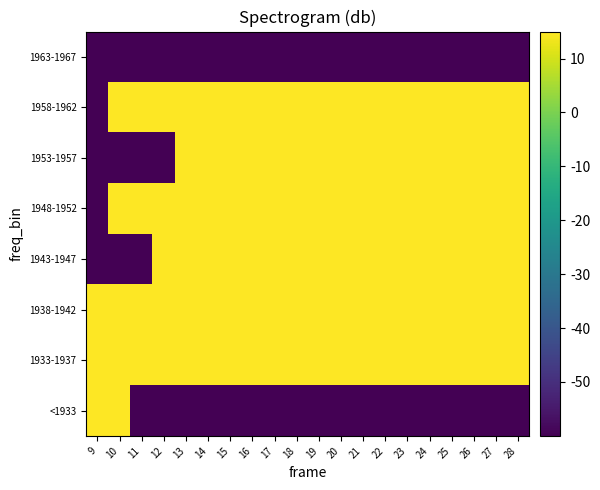

Reading left to right, extract all data points from this chart.

<1933: 9=38.1	10=39.9	11=-60.0	12=-60.0	13=-60.0	14=-60.0	15=-60.0	16=-60.0	17=-60.0	18=-60.0	19=-60.0	20=-60.0	21=-60.0	22=-60.0	23=-60.0	24=-60.0	25=-60.0	26=-60.0	27=-60.0	28=-60.0
1933-1937: 9=41.1	10=43.2	11=45.1	12=46.3	13=47.2	14=47.7	15=48.0	16=48.1	17=48.2	18=48.2	19=48.3	20=48.4	21=48.4	22=48.5	23=48.5	24=48.5	25=48.6	26=48.7	27=48.7	28=48.8
1938-1942: 9=39.5	10=46.9	11=49.2	12=50.2	13=50.8	14=51.1	15=51.4	16=51.5	17=51.5	18=51.6	19=51.7	20=51.7	21=51.8	22=51.8	23=51.8	24=51.9	25=51.9	26=52.0	27=52.1	28=52.2
1943-1947: 9=-60.0	10=-60.0	11=-60.0	12=40.6	13=48.5	14=51.2	15=52.8	16=53.6	17=54.2	18=54.3	19=54.5	20=54.8	21=54.9	22=54.9	23=55.1	24=55.2	25=55.5	26=55.7	27=55.9	28=56.1
1948-1952: 9=-60.0	10=39.9	11=48.3	12=52.2	13=54.2	14=55.3	15=55.9	16=56.2	17=56.4	18=56.5	19=56.6	20=56.7	21=56.8	22=56.9	23=56.9	24=57.0	25=57.1	26=57.3	27=57.4	28=57.6
1953-1957: 9=-60.0	10=-60.0	11=-60.0	12=-60.0	13=45.3	14=48.3	15=50.1	16=51.7	17=52.3	18=52.9	19=53.1	20=53.3	21=53.6	22=53.6	23=53.8	24=54.0	25=54.4	26=54.5	27=54.7	28=55.0
1958-1962: 9=-60.0	10=44.1	11=49.2	12=52.1	13=53.7	14=54.6	15=55.0	16=55.2	17=55.3	18=55.4	19=55.5	20=55.6	21=55.6	22=55.6	23=55.7	24=55.8	25=55.9	26=56.0	27=56.1	28=56.2
1963-1967: 9=-60.0	10=-60.0	11=-60.0	12=-60.0	13=-60.0	14=-60.0	15=-60.0	16=-60.0	17=-60.0	18=-60.0	19=-60.0	20=-60.0	21=-60.0	22=-60.0	23=-60.0	24=-60.0	25=-60.0	26=-60.0	27=-60.0	28=-60.0